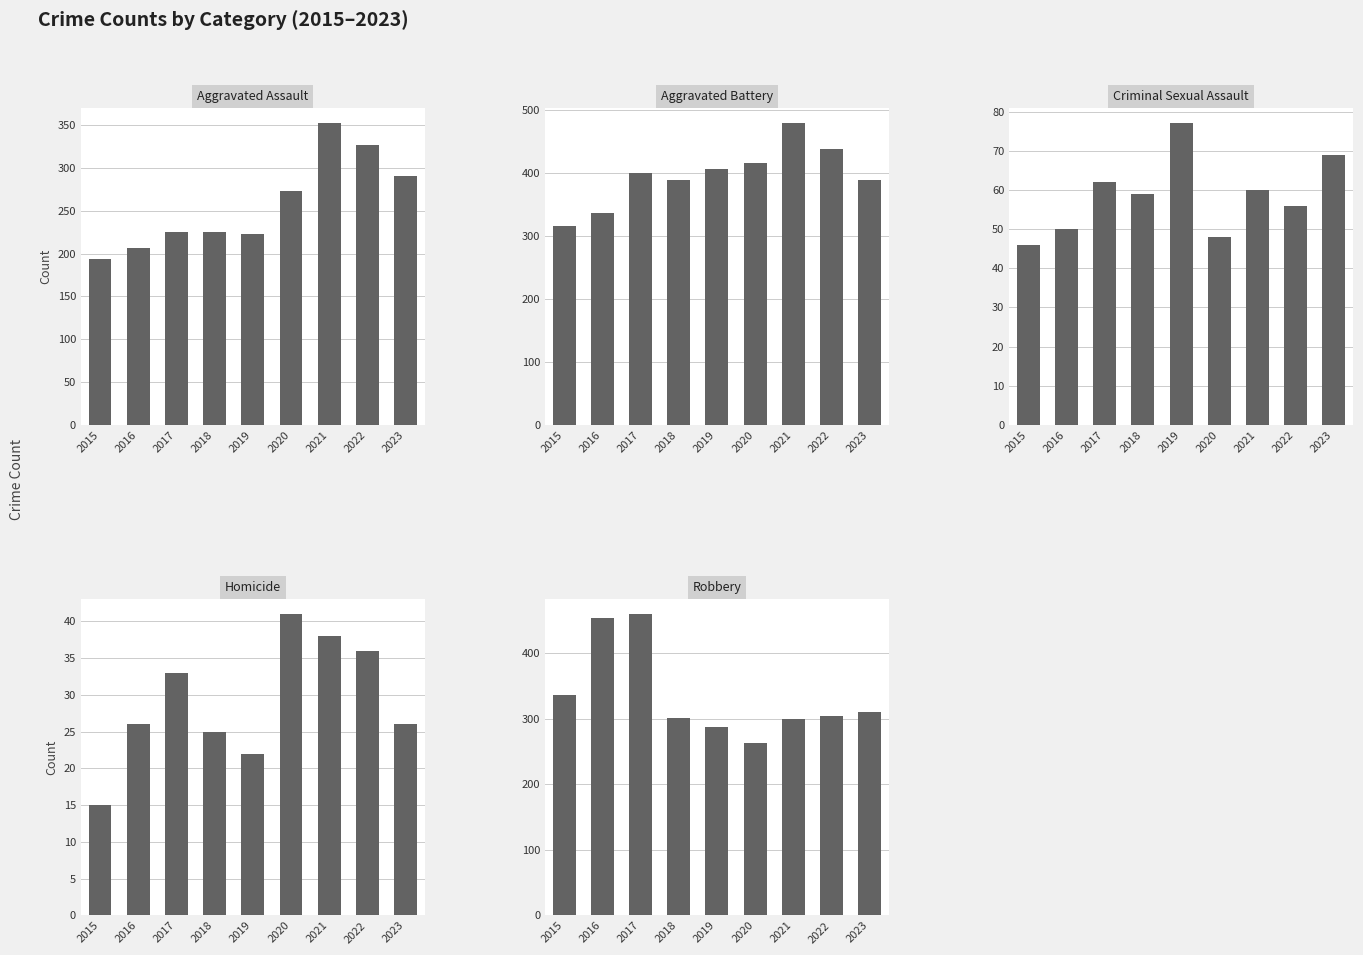

What is the value of the Aggravated Battery bar at the 3rd from the left?

400